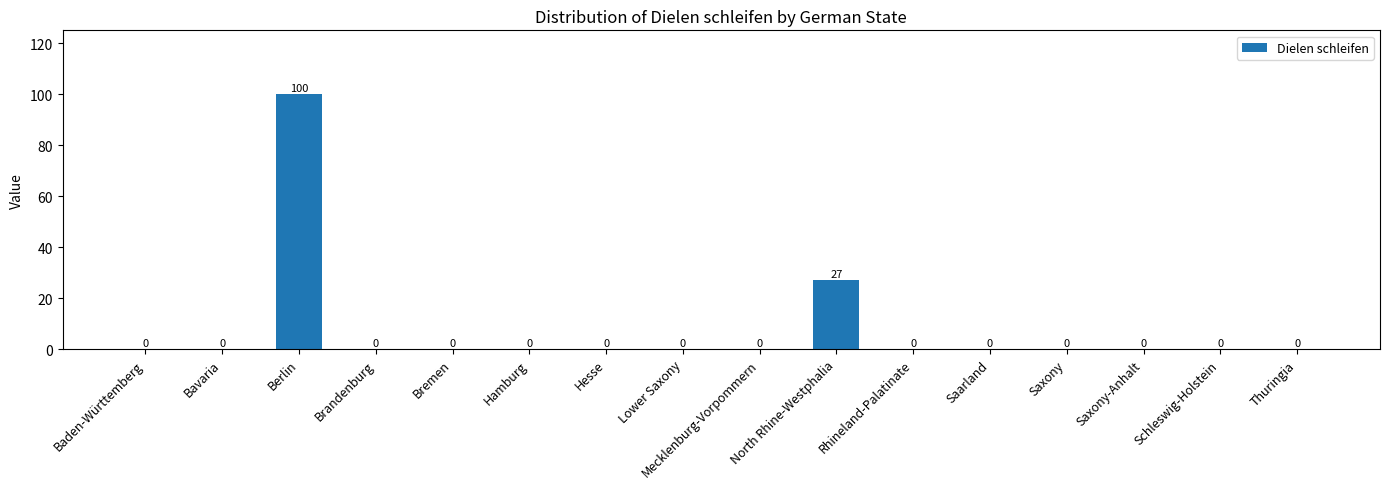

Which label corresponds to the largest value in the chart?

Berlin